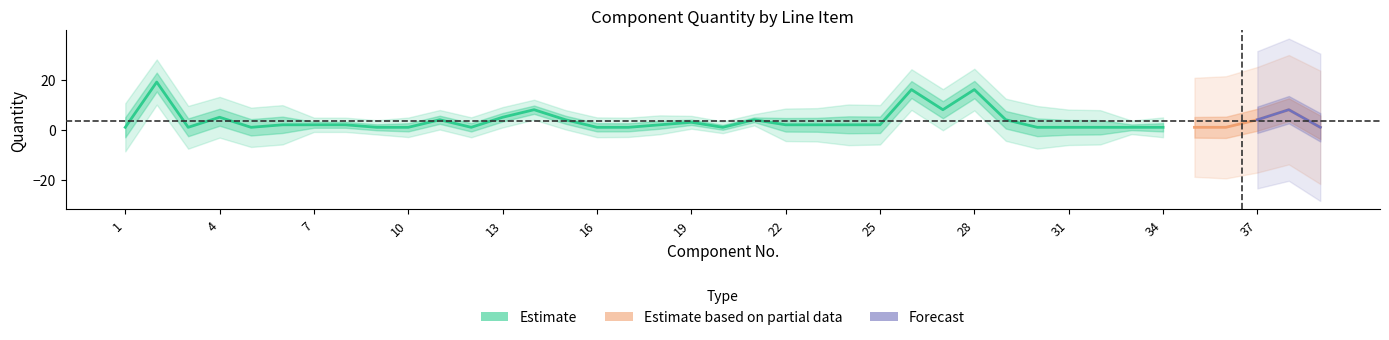

At how many categories does at least one series exceed 0?

39